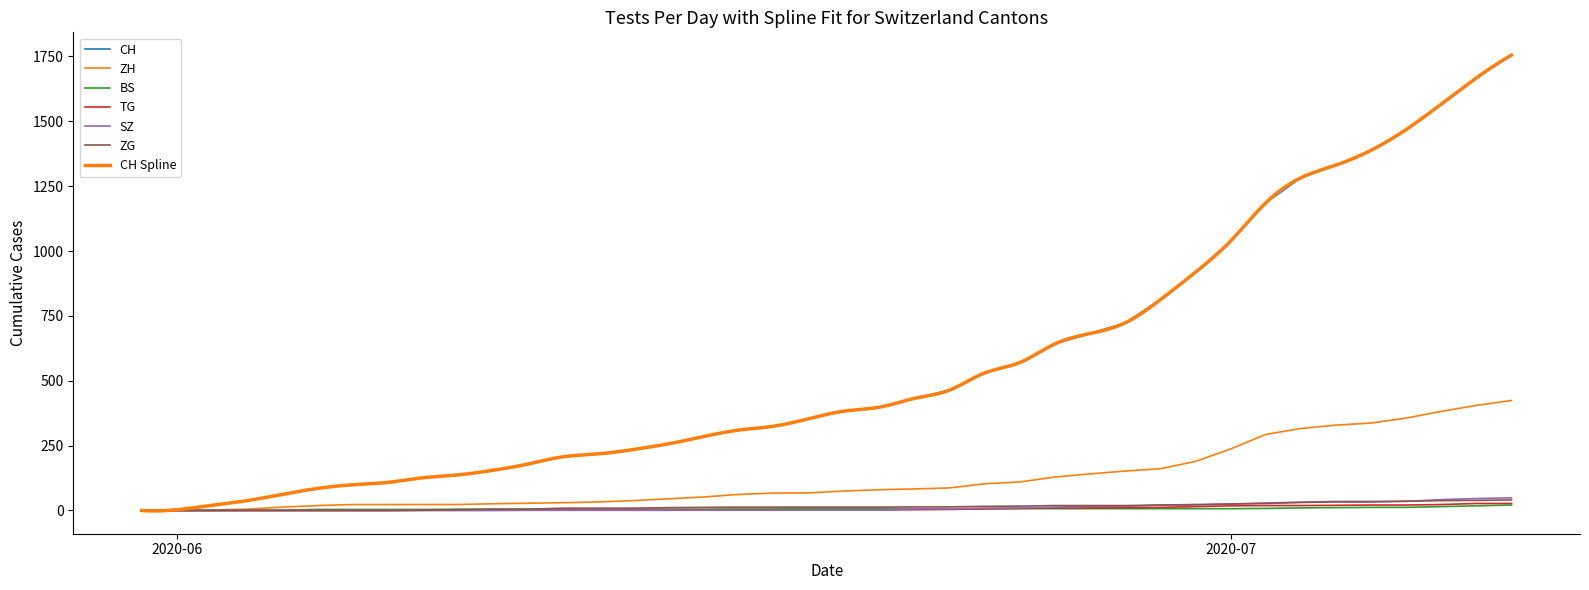

What is the label of the 30th point from the left?

2020-06-29